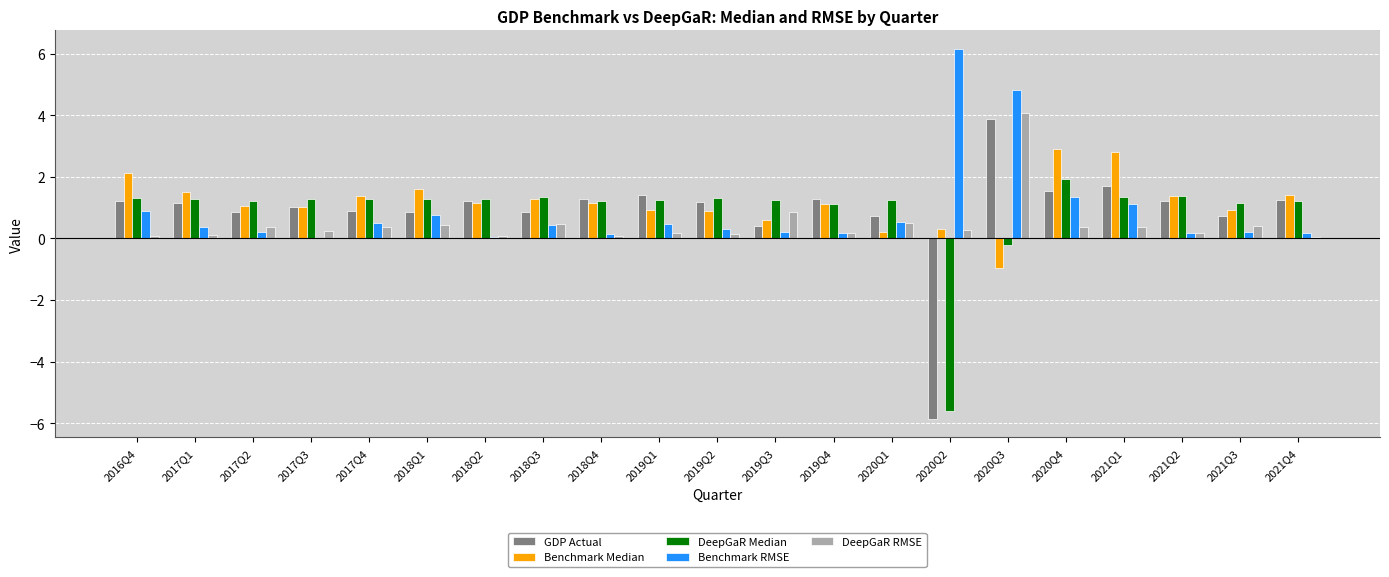

The Benchmark Median series shows 1.5 at 2017Q1. True or false?

True